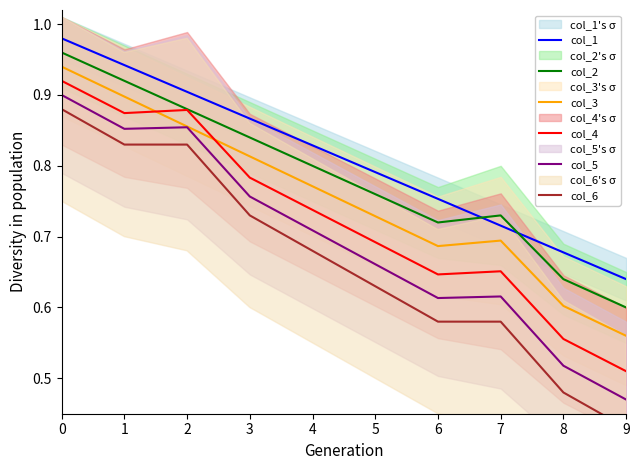

At how many categories does at least one series exceed 0?

10